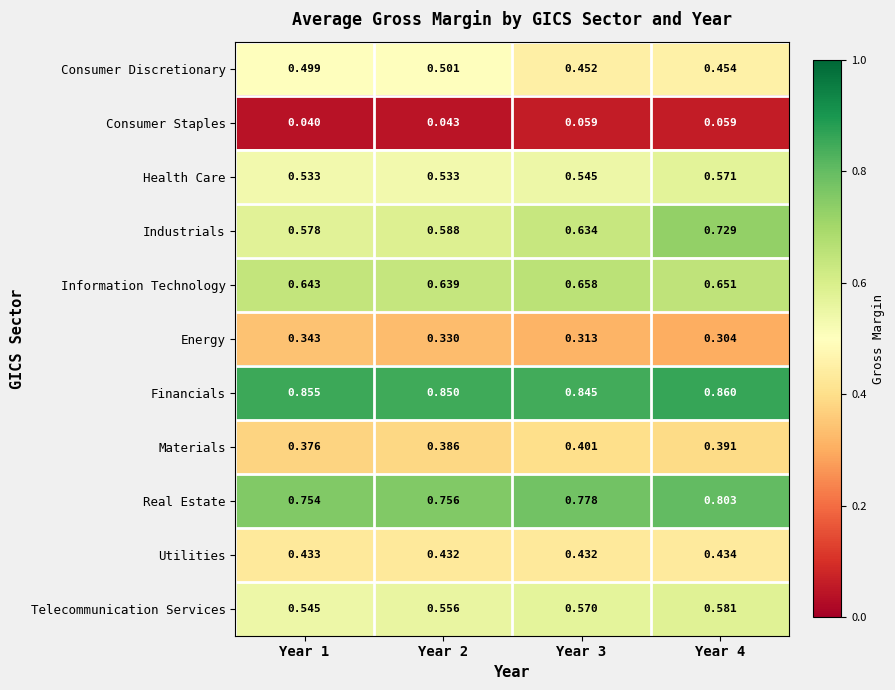

Rank the series at Year 3 from highest to lowest value.

Financials, Real Estate, Information Technology, Industrials, Telecommunication Services, Health Care, Consumer Discretionary, Utilities, Materials, Energy, Consumer Staples